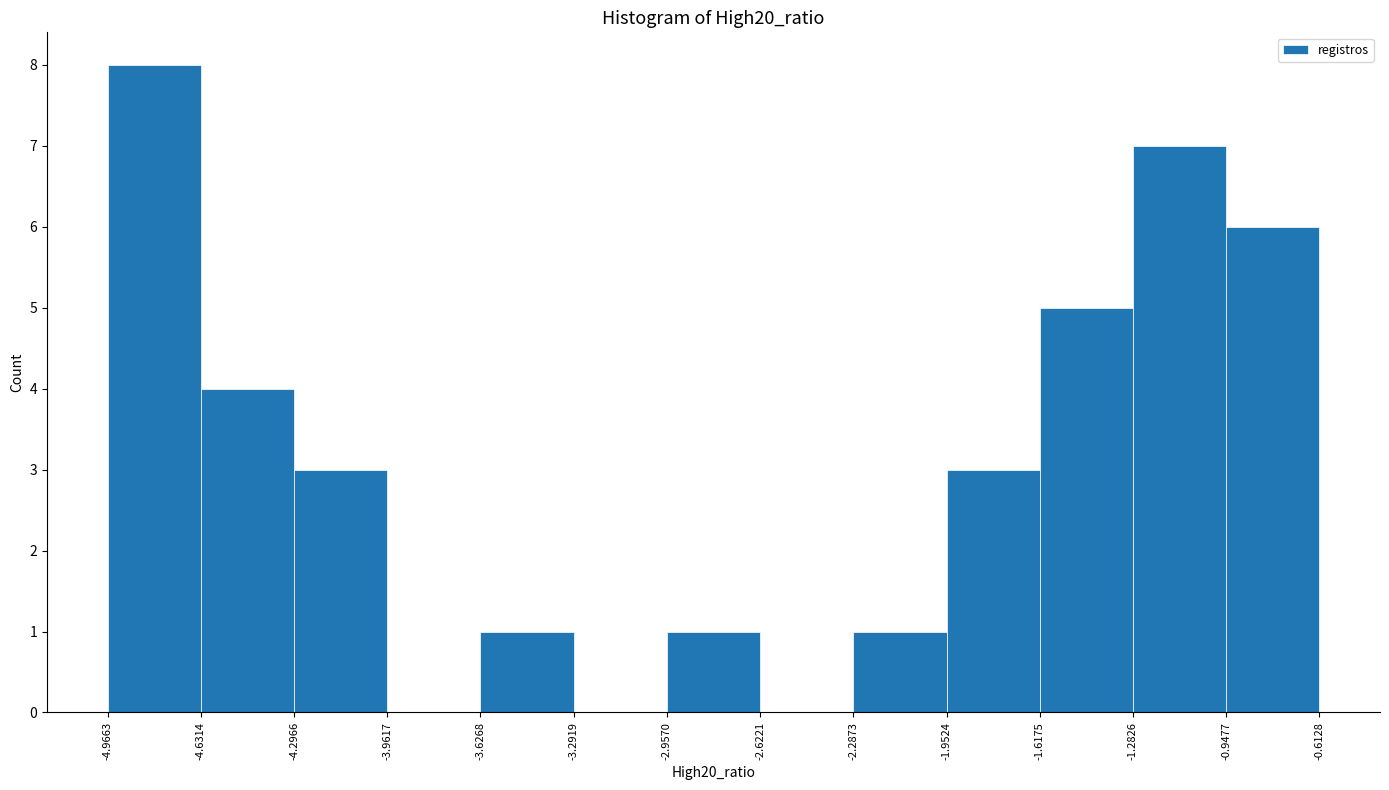

How tall is the bar that spans -3.6268 to -3.2919 on the x-axis? The values are not printed on the chart, so give them approximately, as read against the axis.

1